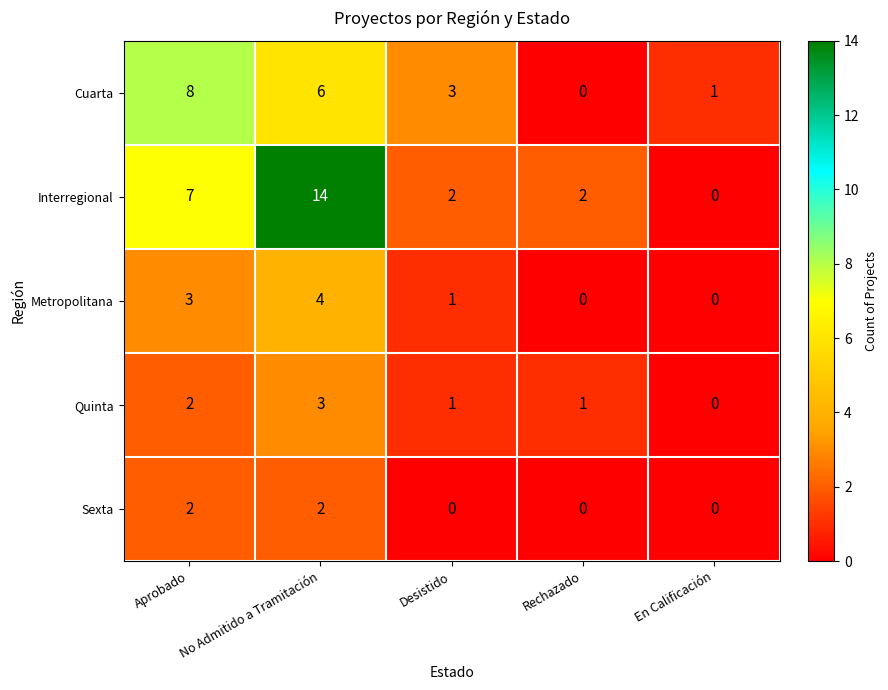

Count the number of data series in this chart.

5